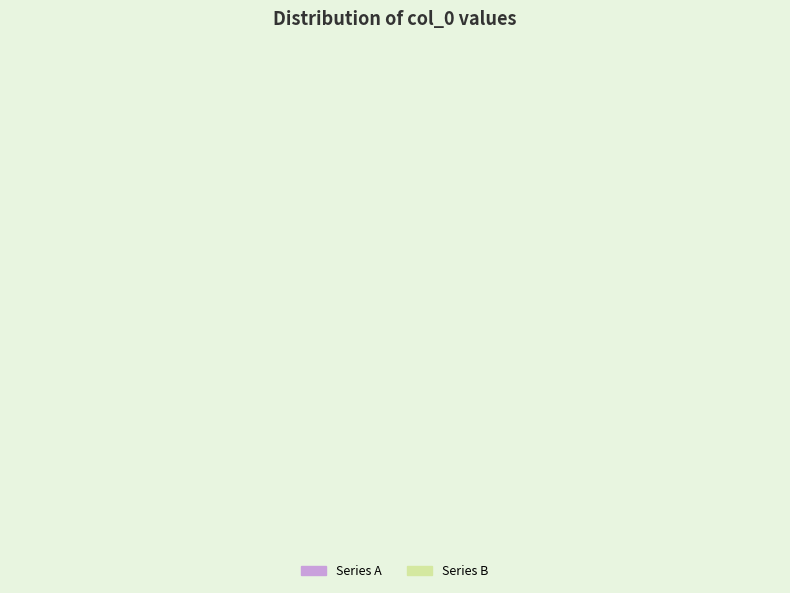

How many segments does this pie chart have?

2